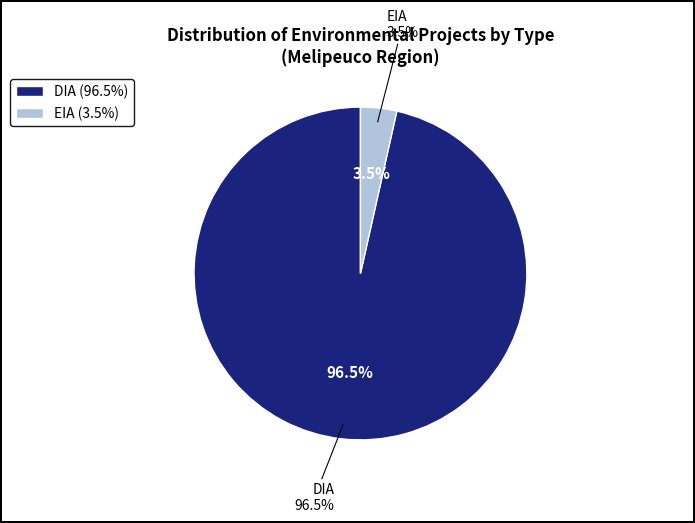

To the nearest percent, what percentage of the pie is DIA?

96%